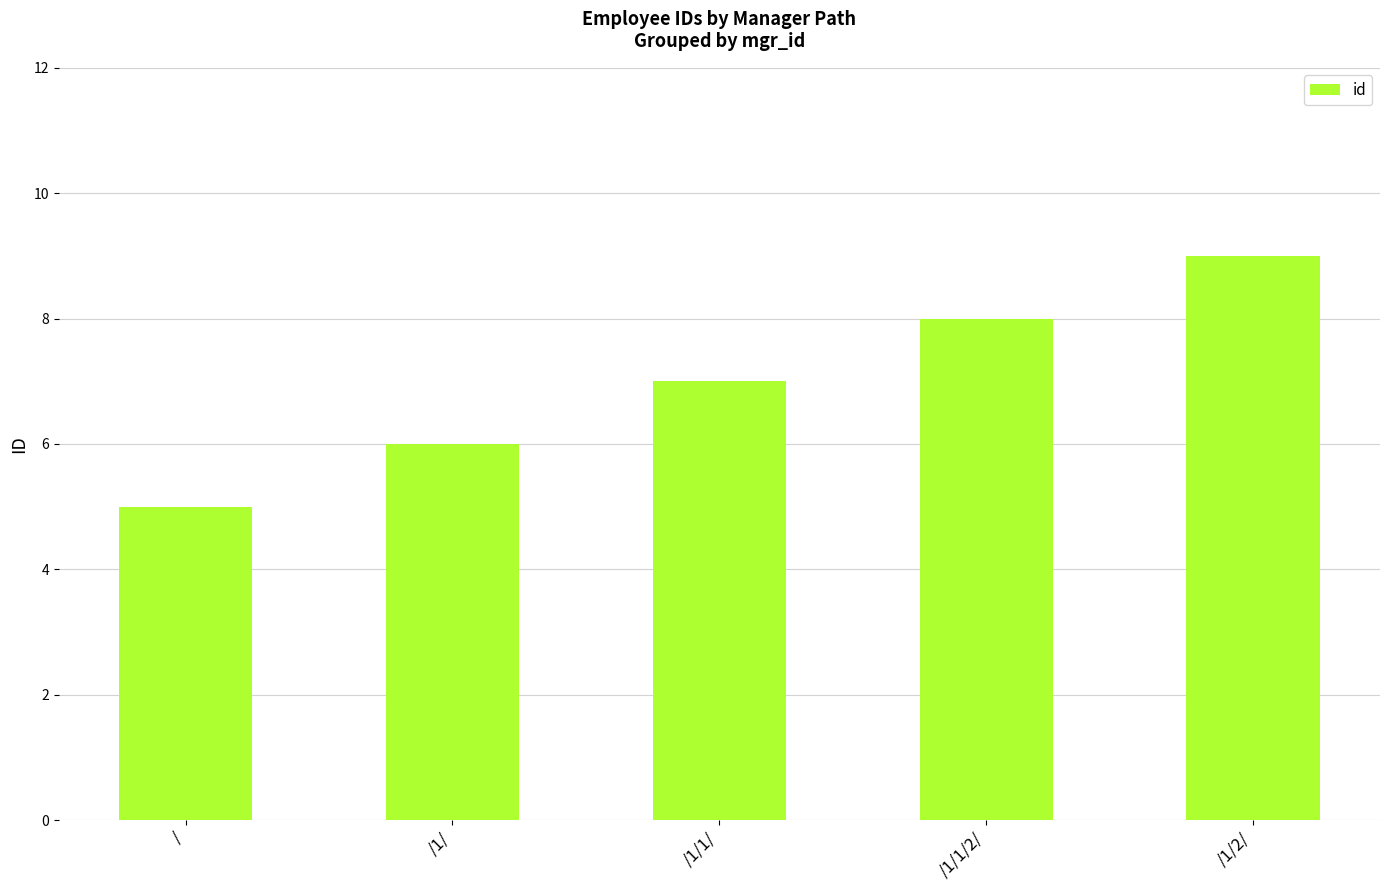

Between /1/1/2/ and /1/, which is larger?

/1/1/2/